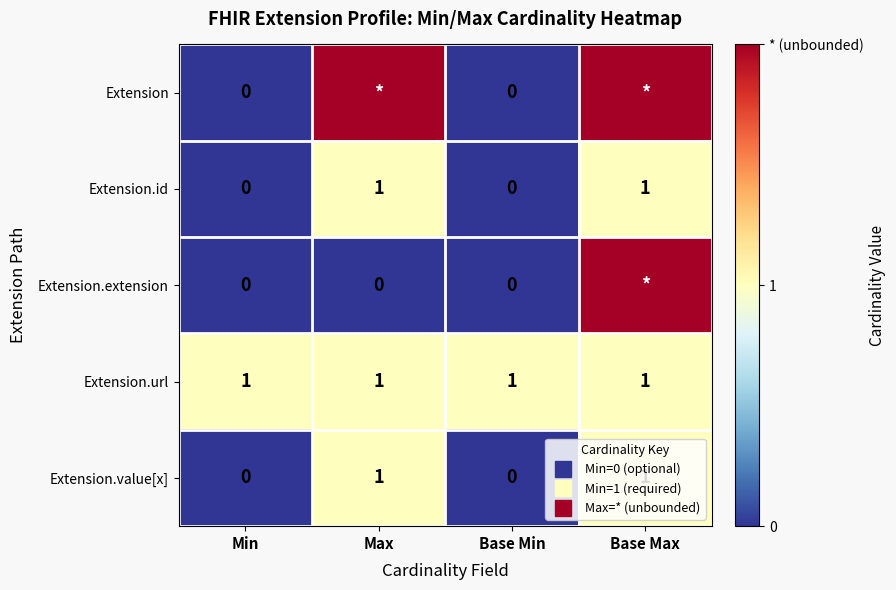

What is the difference between the highest and lowest values at Base Max?

1